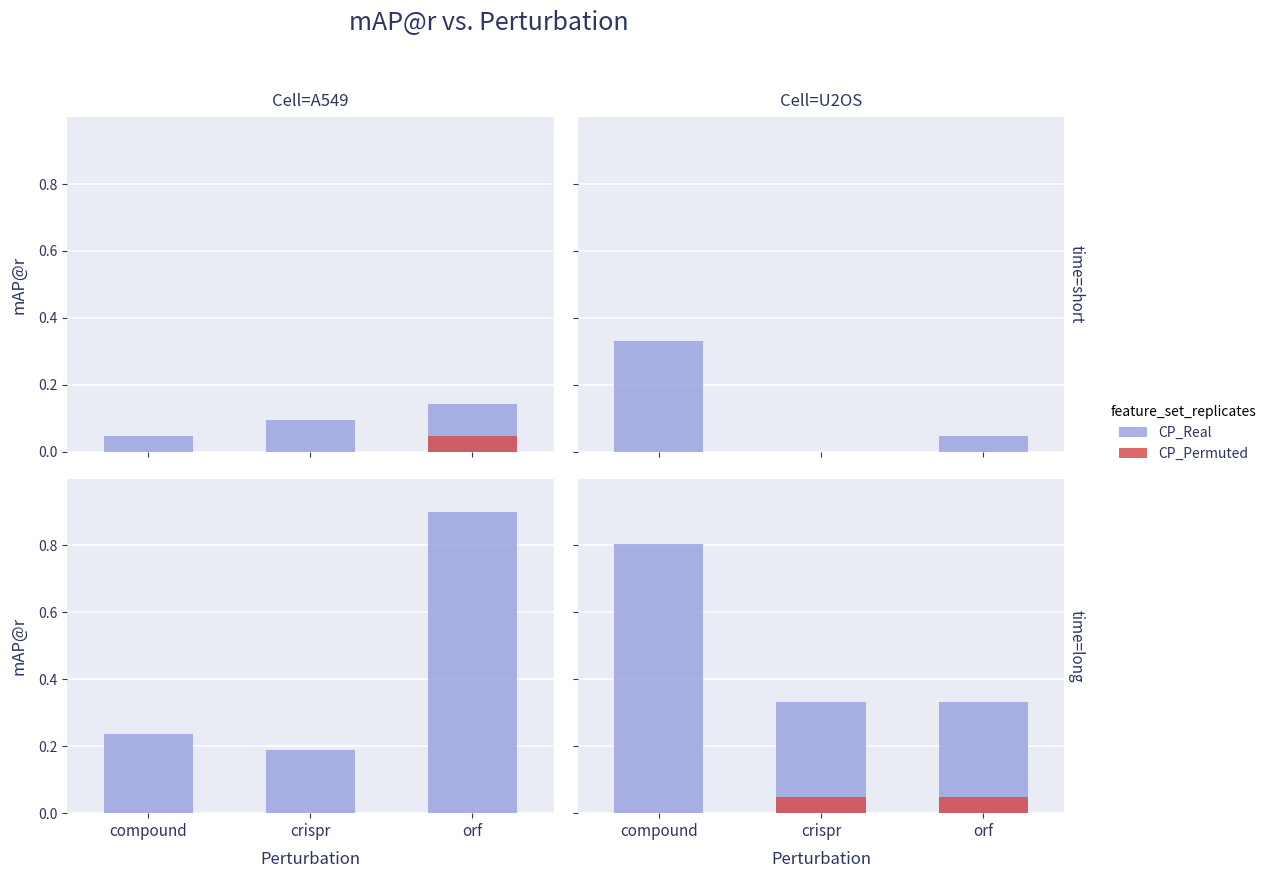

Rank the series by their average value, from highest to lowest.

CP_Real, CP_Permuted